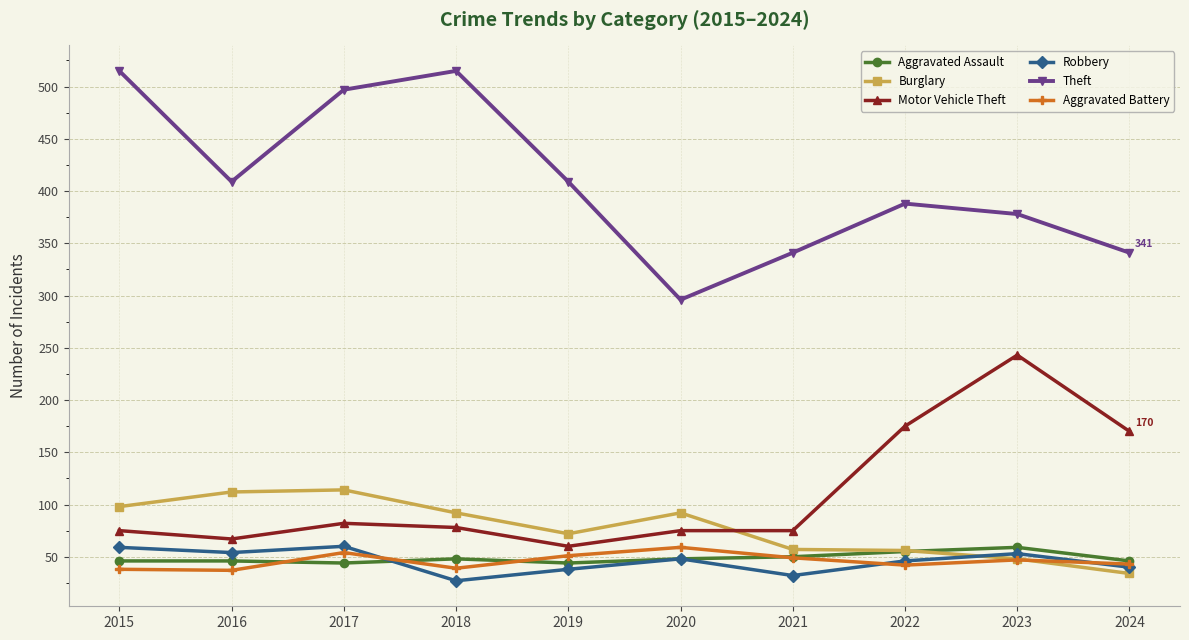

Which series changed the most between 2016 and 2024?

Motor Vehicle Theft